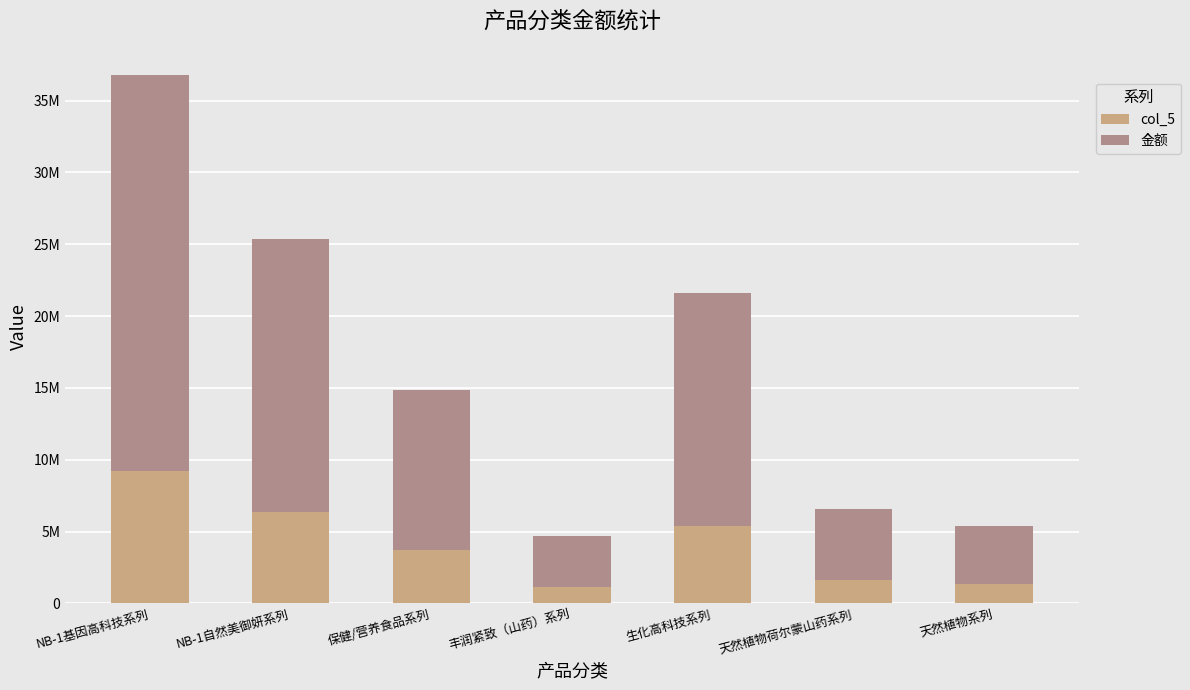

At how many categories does at least one series exceed 23136574?

1